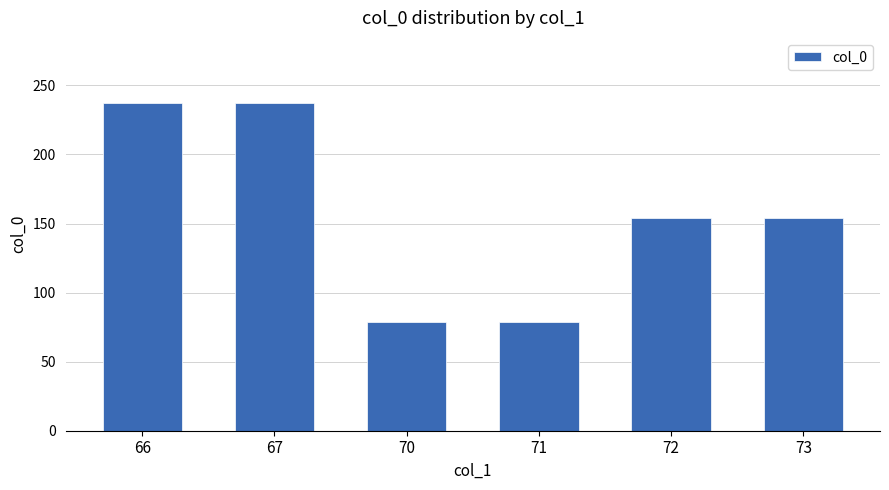

Reading left to right, transcribe all the data shown in this chart.

66=237	67=237	70=79	71=79	72=154	73=154